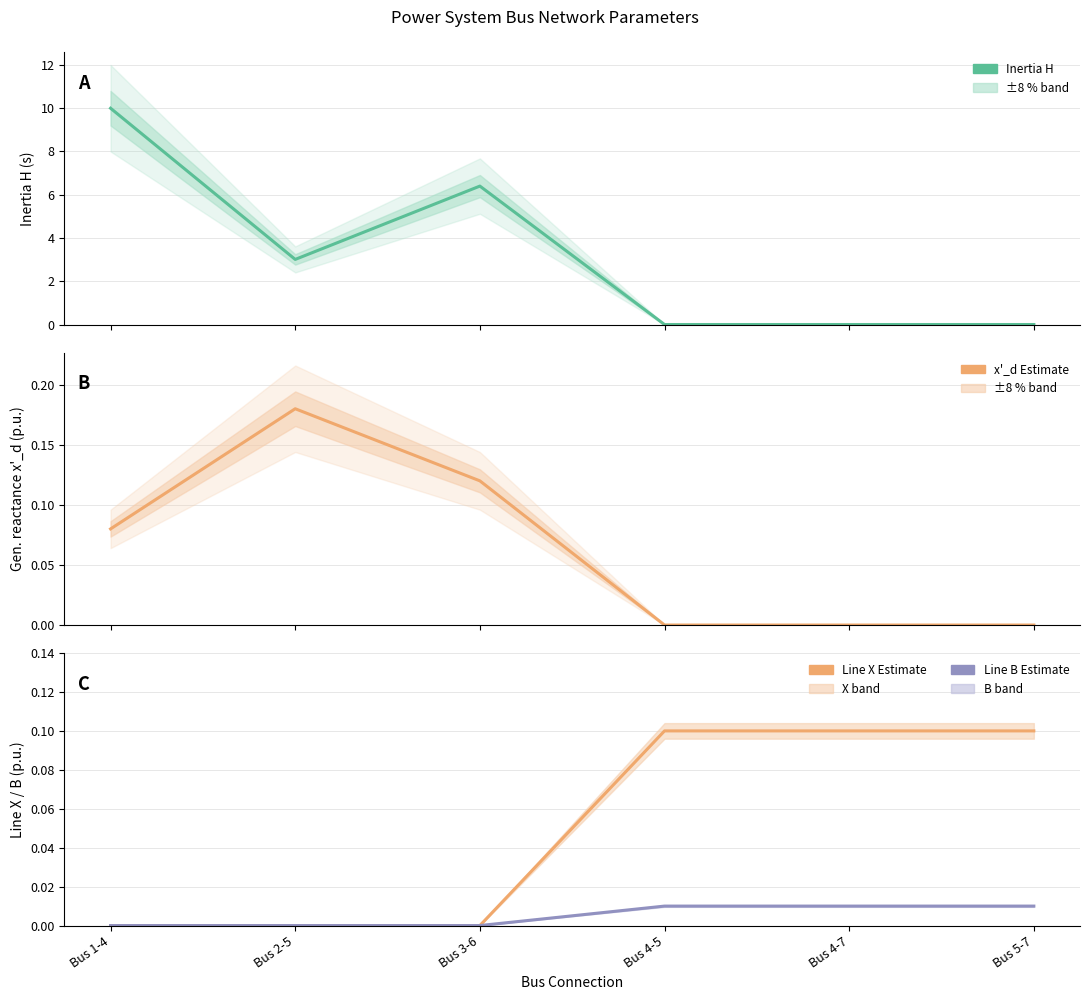

Which series has the largest total across all categories?

Inertia H (s)